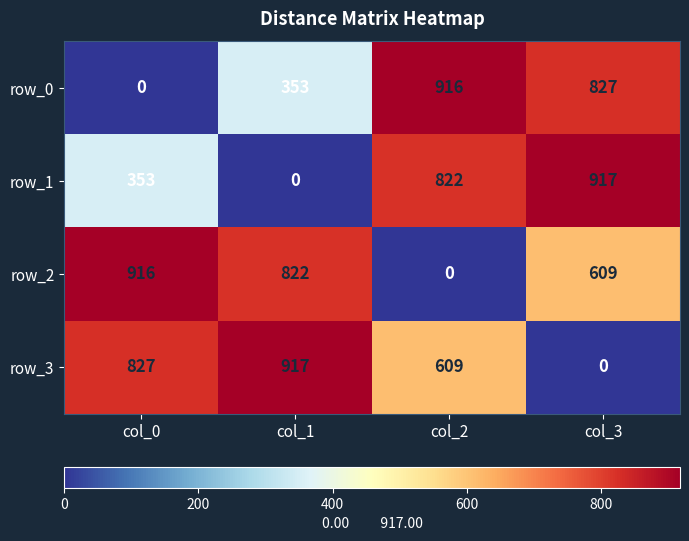

How many values in row_0 are above zero?

3